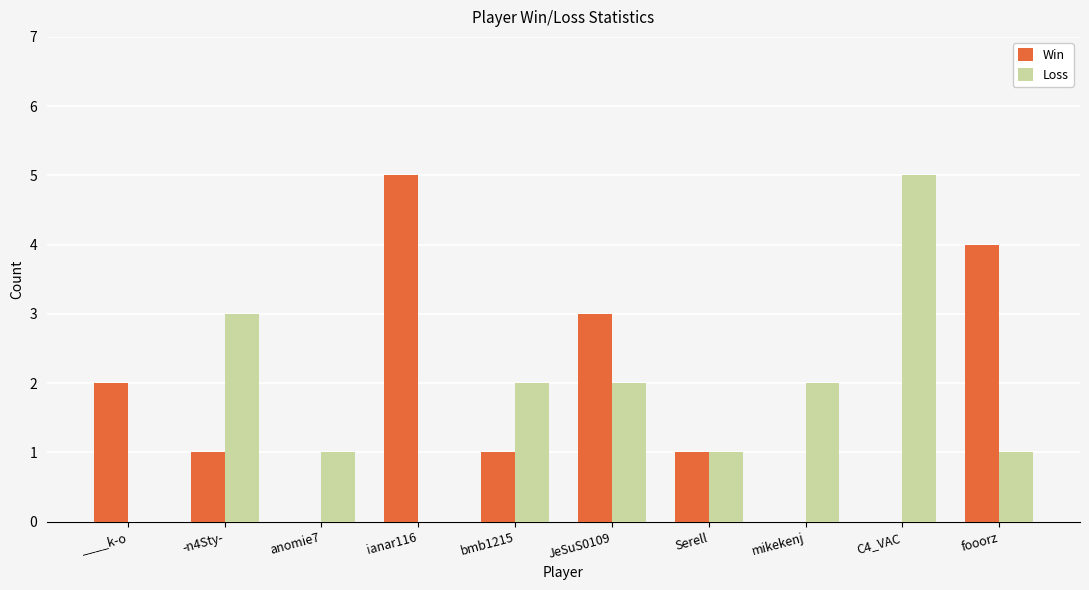

Which series changed the most between ____k-o and JeSuS0109?

Loss